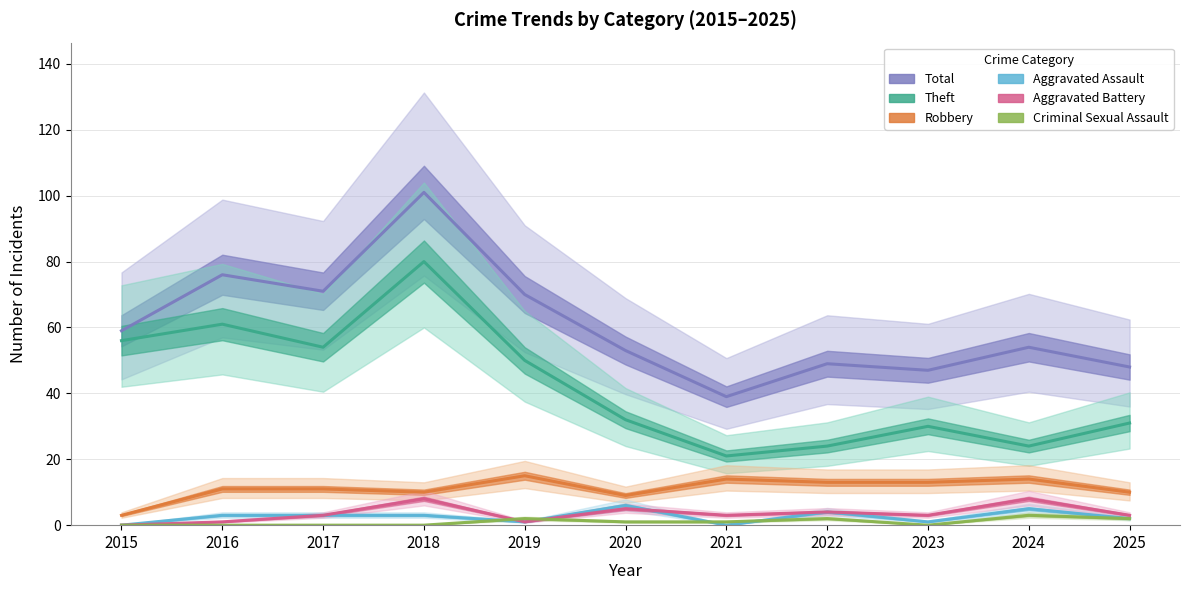

Which has a higher value, 2021 or 2018?

2018